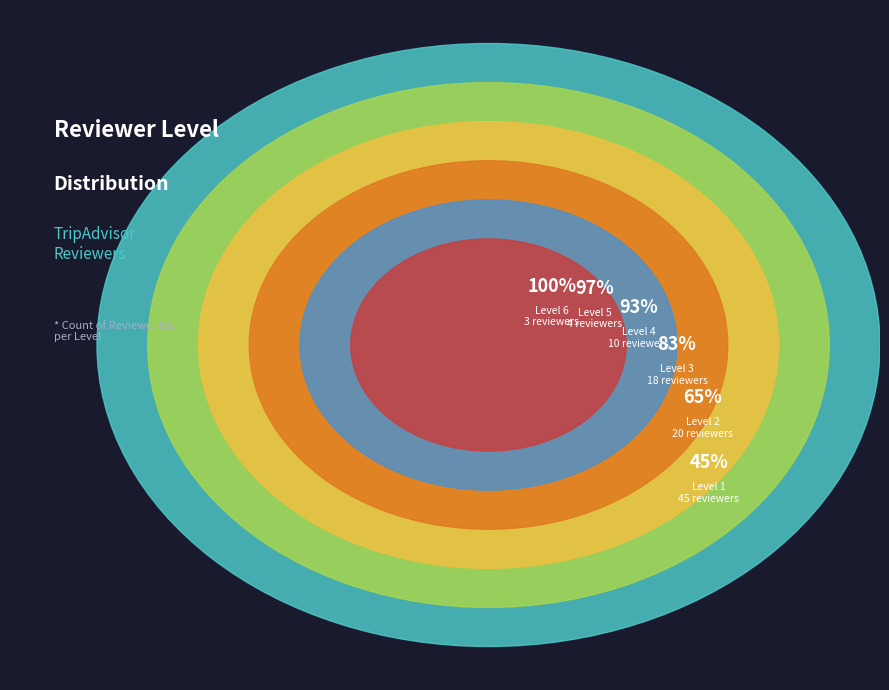

To the nearest percent, what percentage of the pie is Level 5?

4%